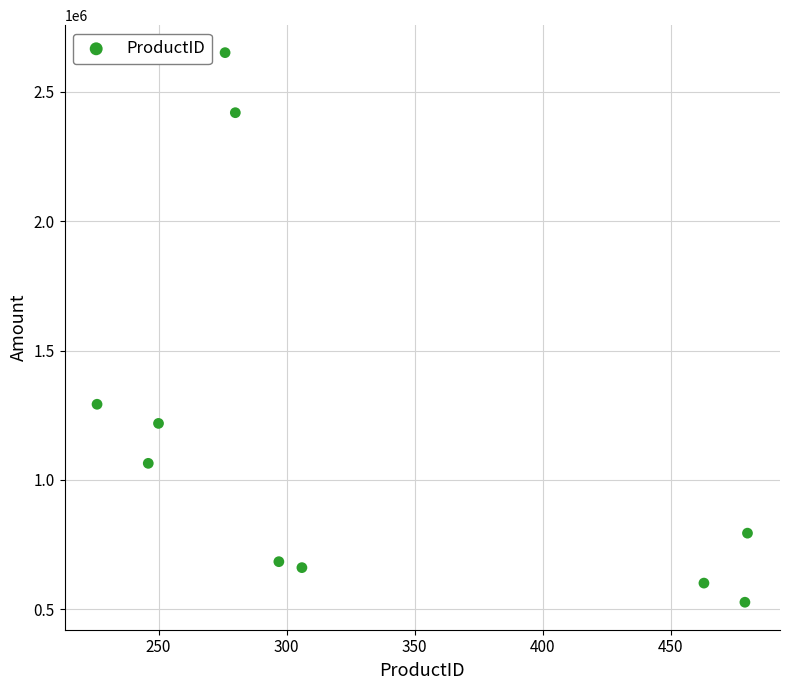

What is the range of X values (max minus min)?

254